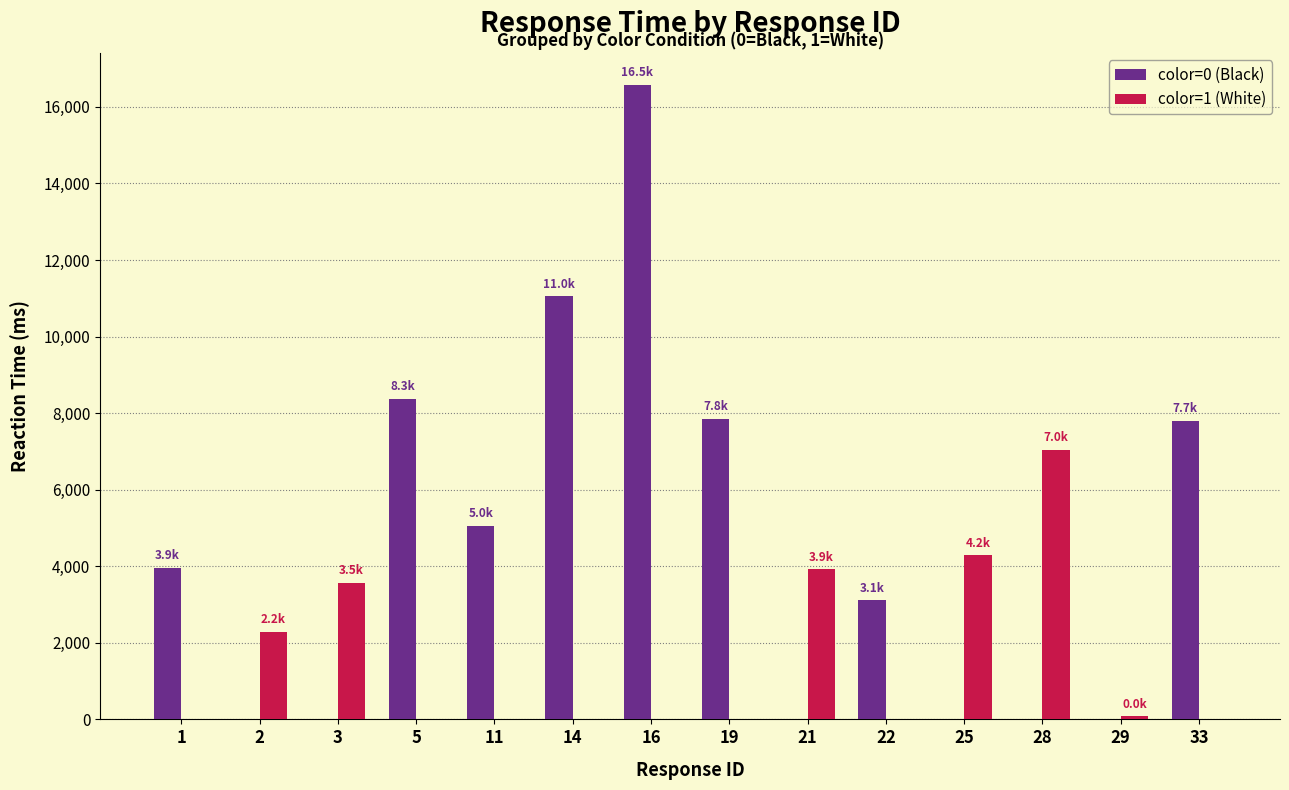

Which series has the largest total across all categories?

color=0 (Black)